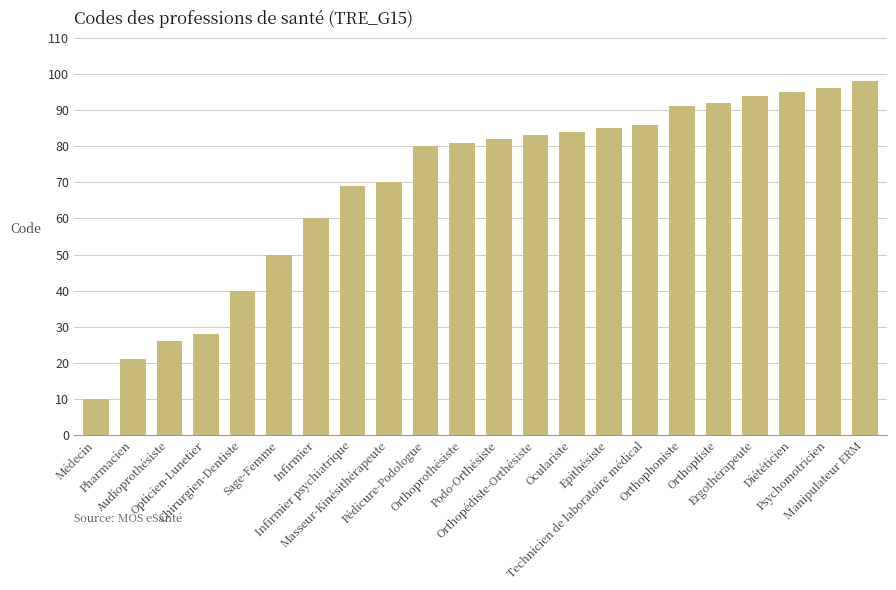

How many bars are there in total?

22